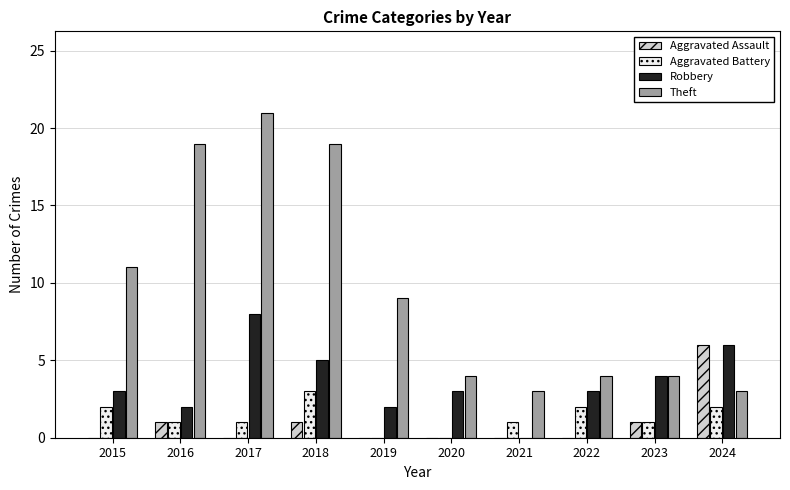

Are the bars grouped side by side (vs. stacked)?

Yes